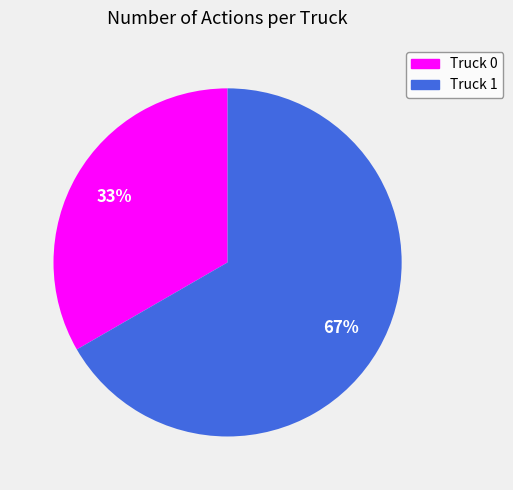

To the nearest percent, what percentage of the pie is Truck 1?

67%